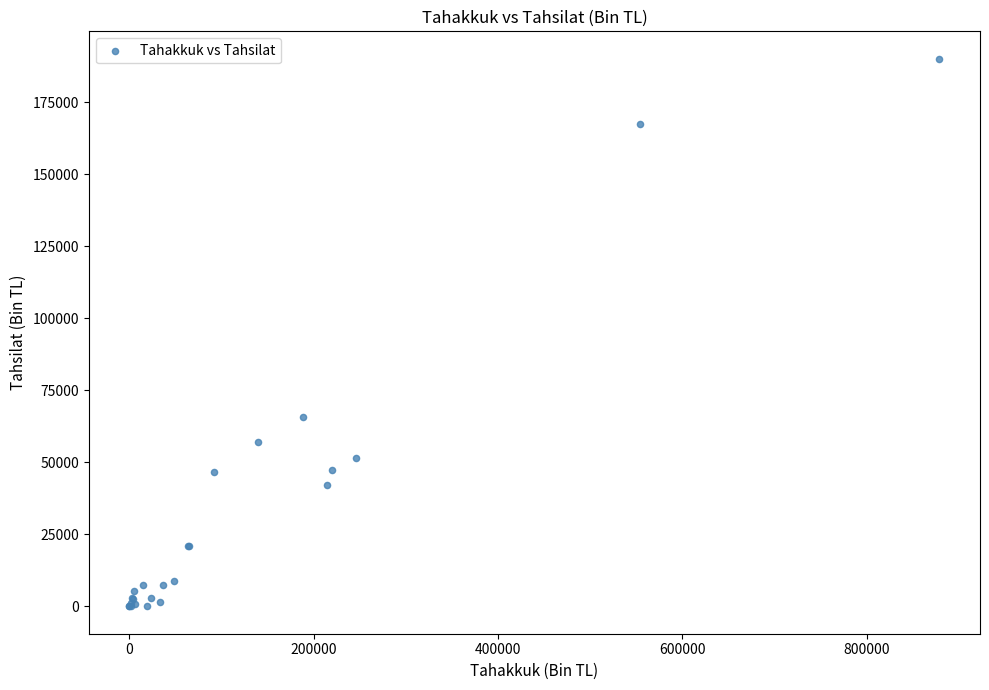

What Y value in the scatter plot is closest to 95098?

65931